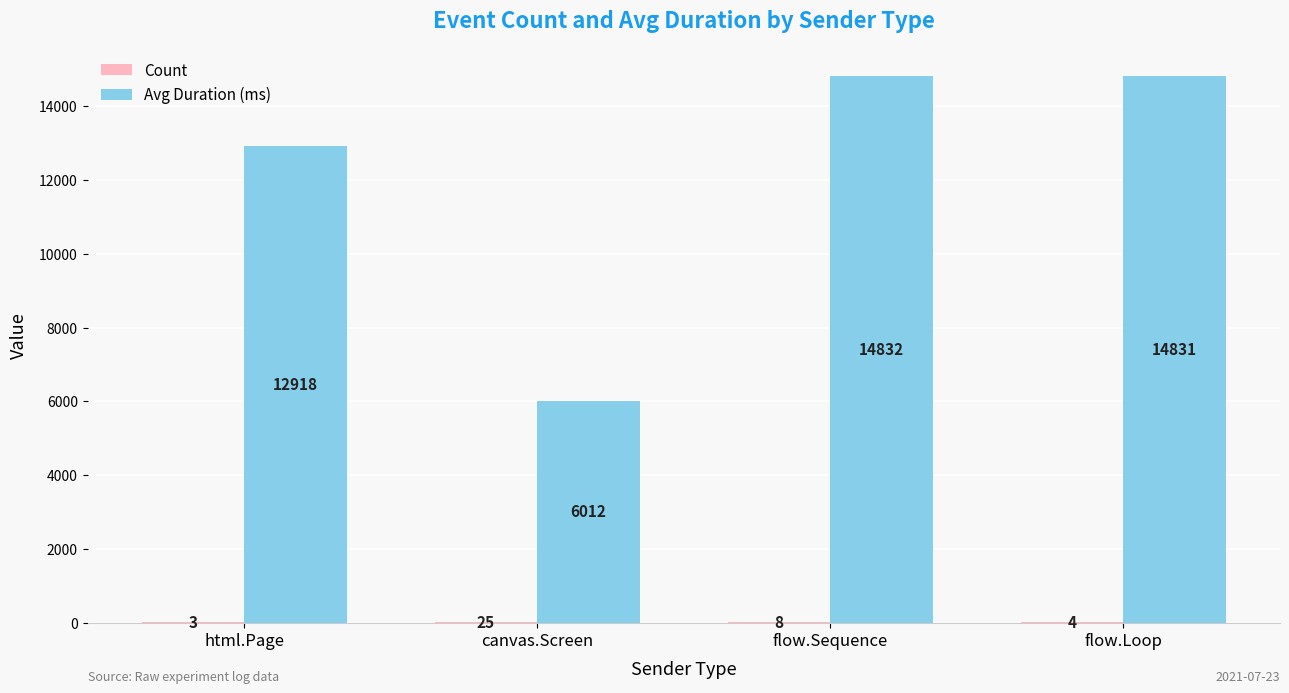

True or false: Avg Duration (ms) has a value of 6012.5 at canvas.Screen.

True